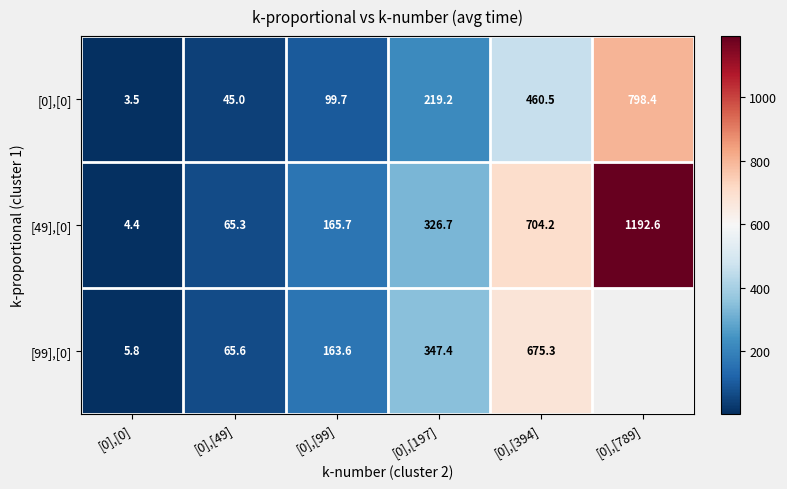

Which series changed the most between [0],[0] and [0],[49]?

[49],[0]